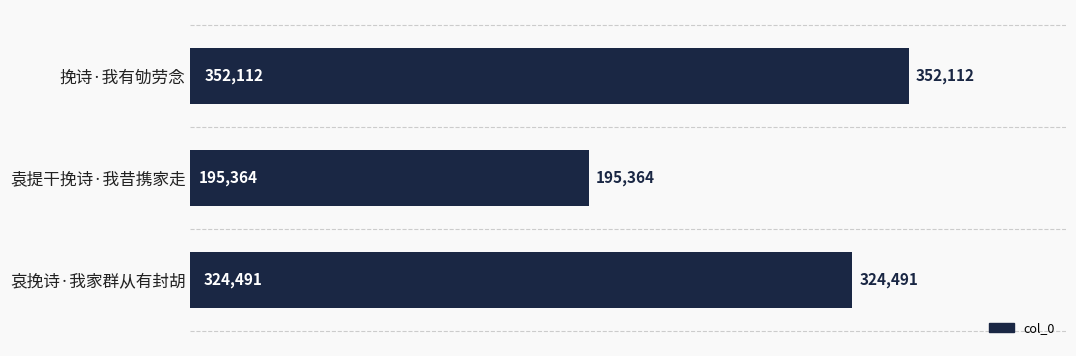

List the labels in order of value, largest first.

挽诗·我有劬劳念, 哀挽诗·我家群从有封胡, 袁提干挽诗·我昔携家走